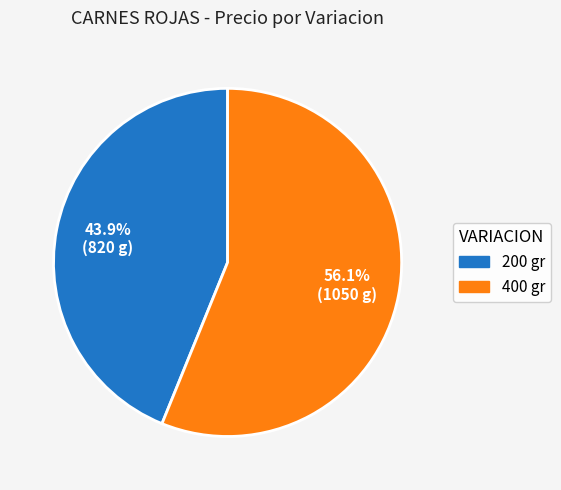

True or false: 200 gr accounts for 52% of the total.

False